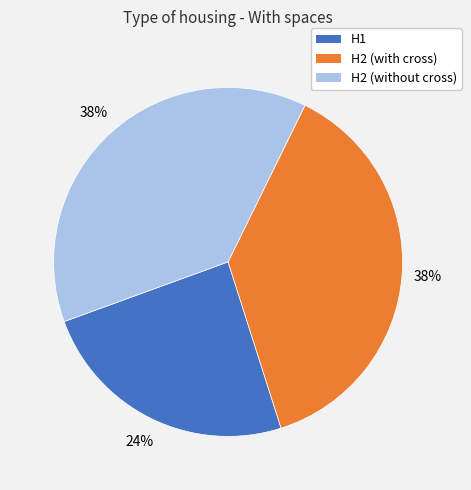

Is the sum of H2 (with cross) and H1 greater than half?

Yes